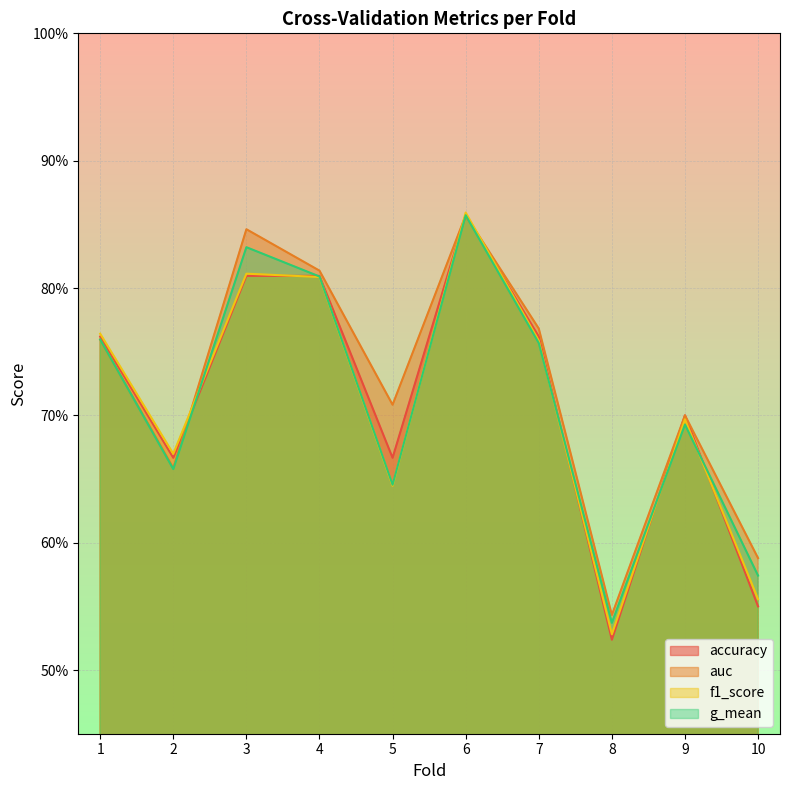

What are all the series names shown in the legend?

accuracy, auc, f1_score, g_mean